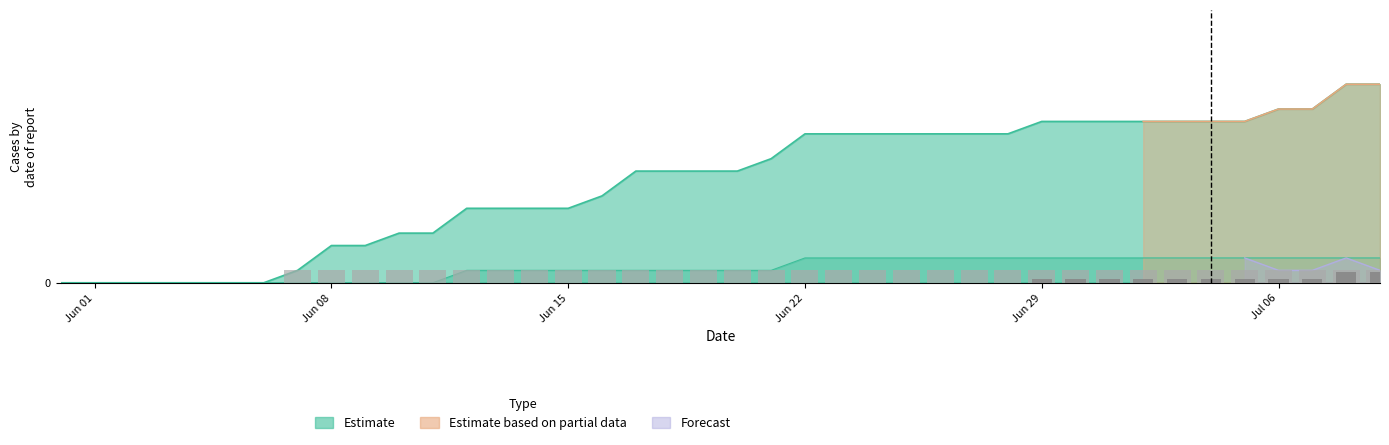

Which label corresponds to the smallest value in the chart?

Jun 01